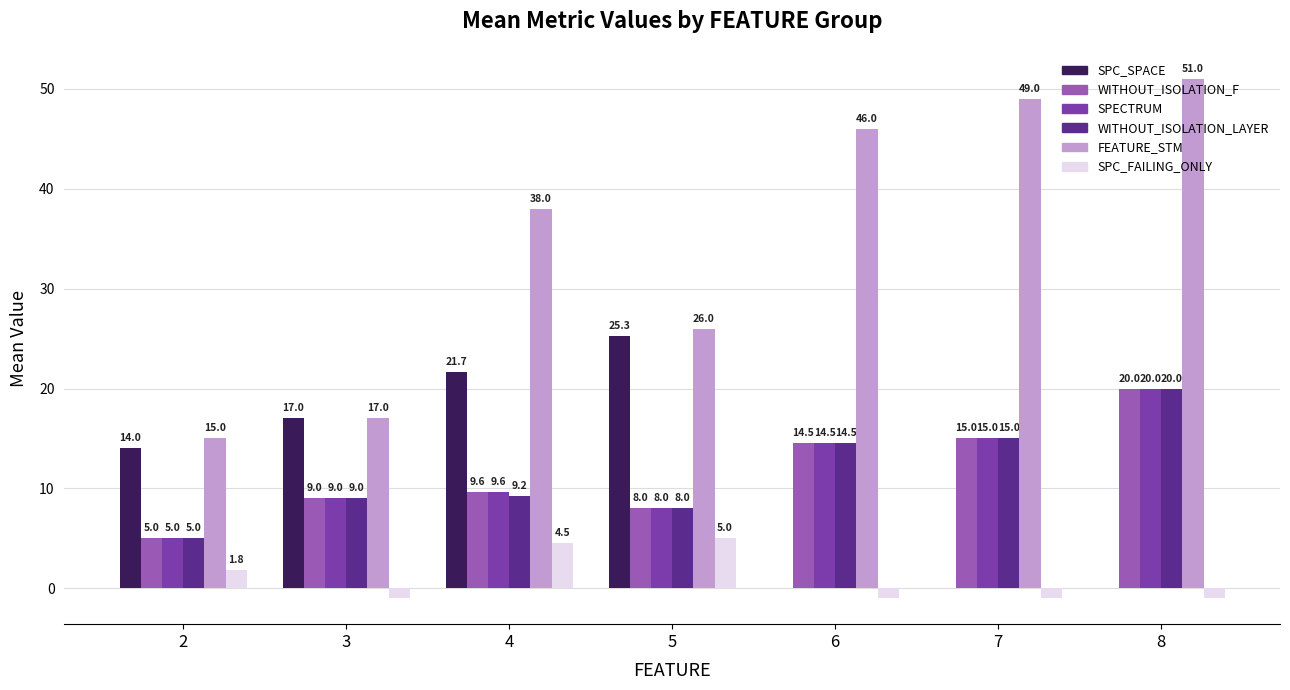

What is the total value across all series at 7?

93.0